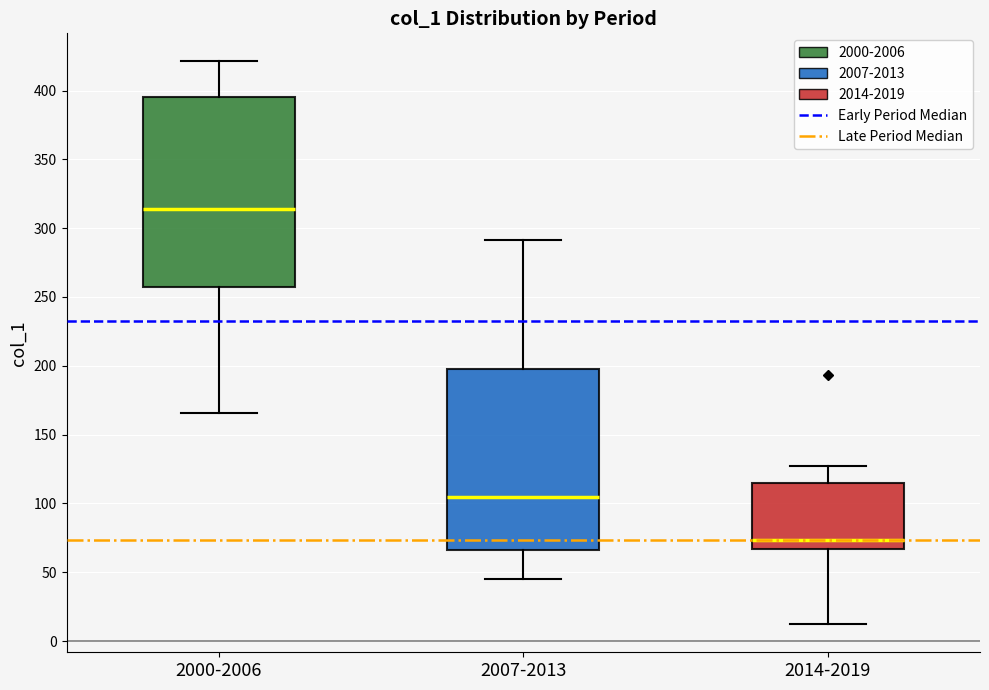

Reading left to right, read every box against the y-axis: the position of its median line, the range the box covers, and the ends of its whiskers. The values are not printed on the chart, so give them approximately, as read against the axis.

2000-2006: median 315, box 260 to 395, whiskers 165 to 420
2007-2013: median 105, box 65 to 195, whiskers 45 to 290
2014-2019: median 75, box 65 to 115, whiskers 10 to 125